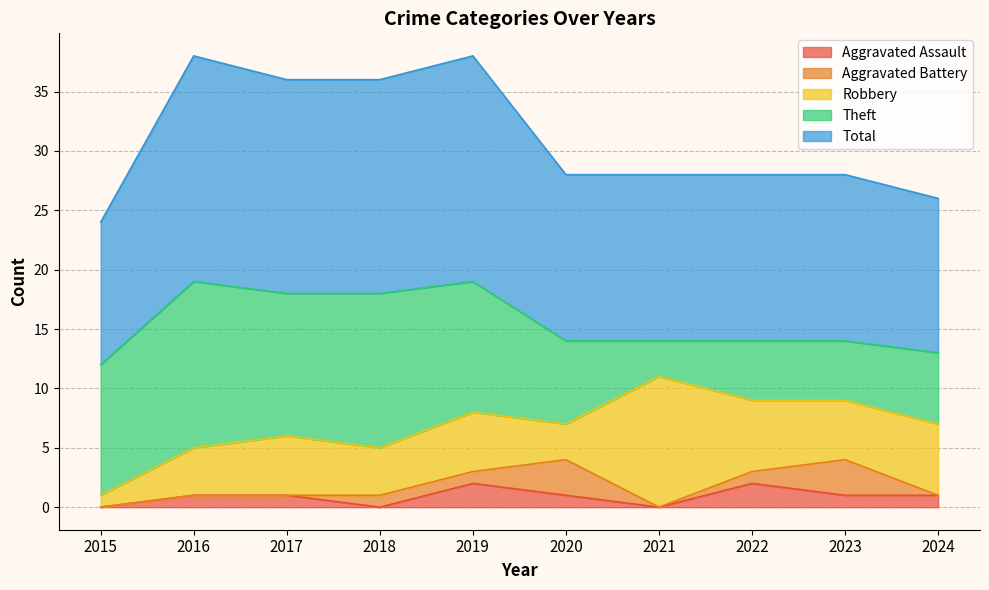

How many lines are shown in the chart?

5